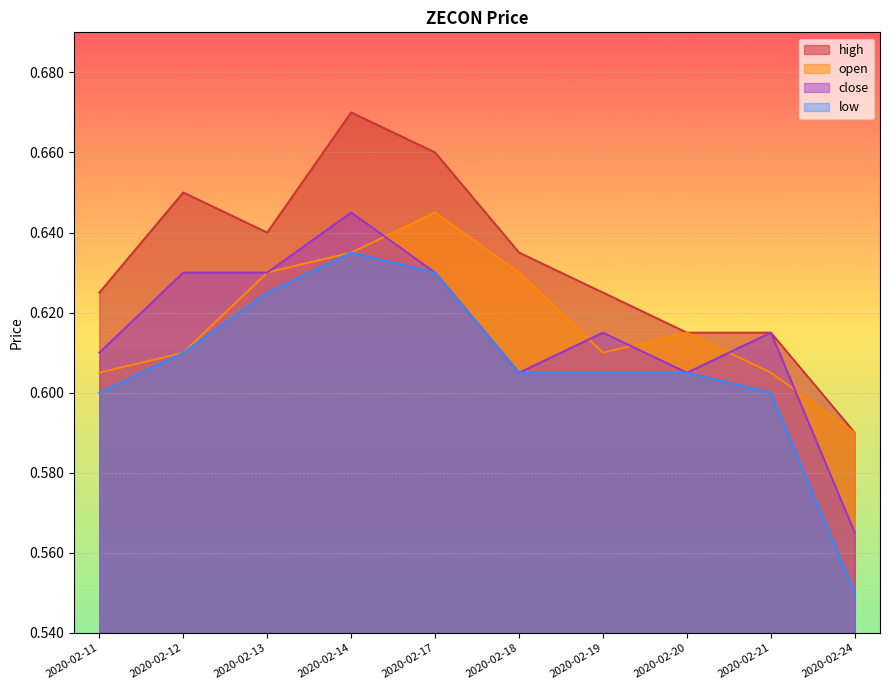

True or false: open and close intersect in this chart.

True